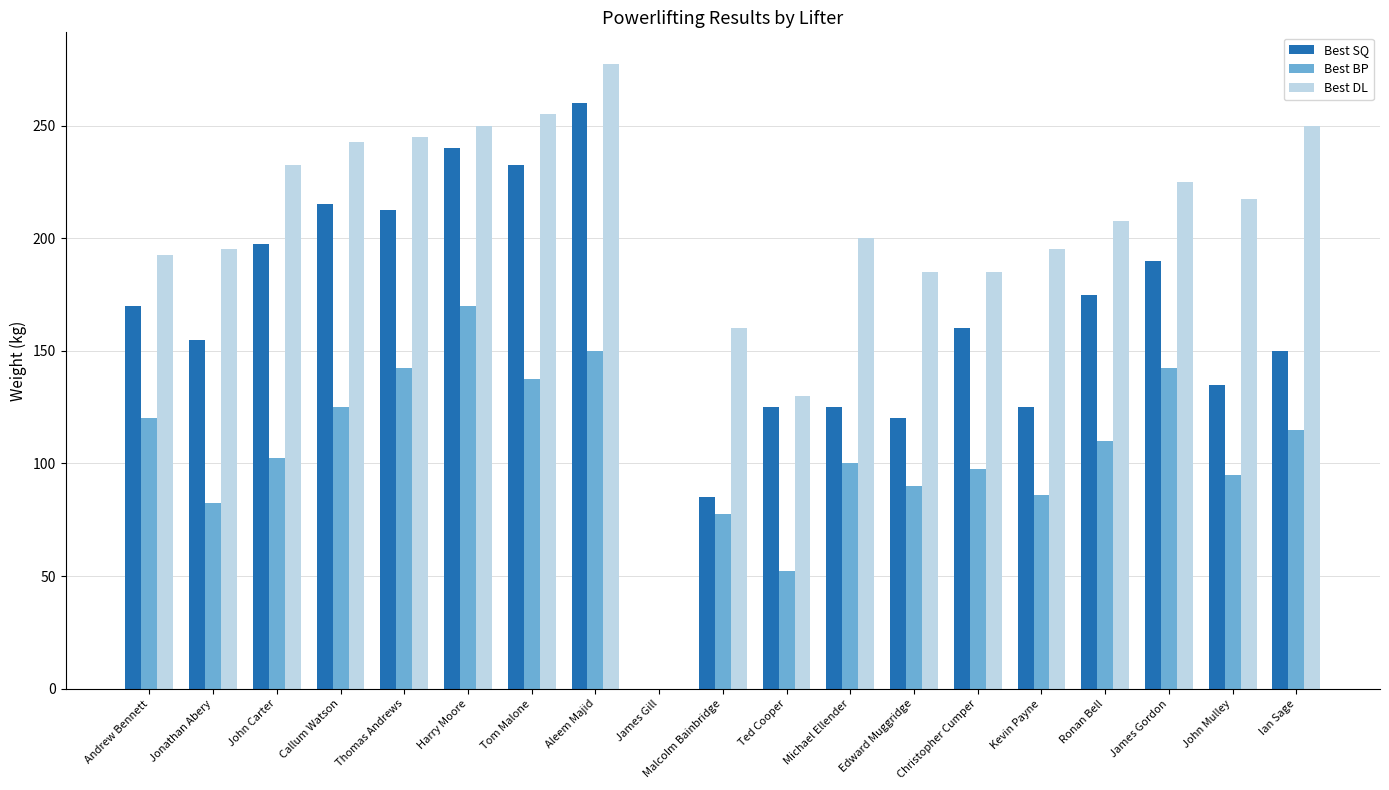

How many series are shown in this chart?

3